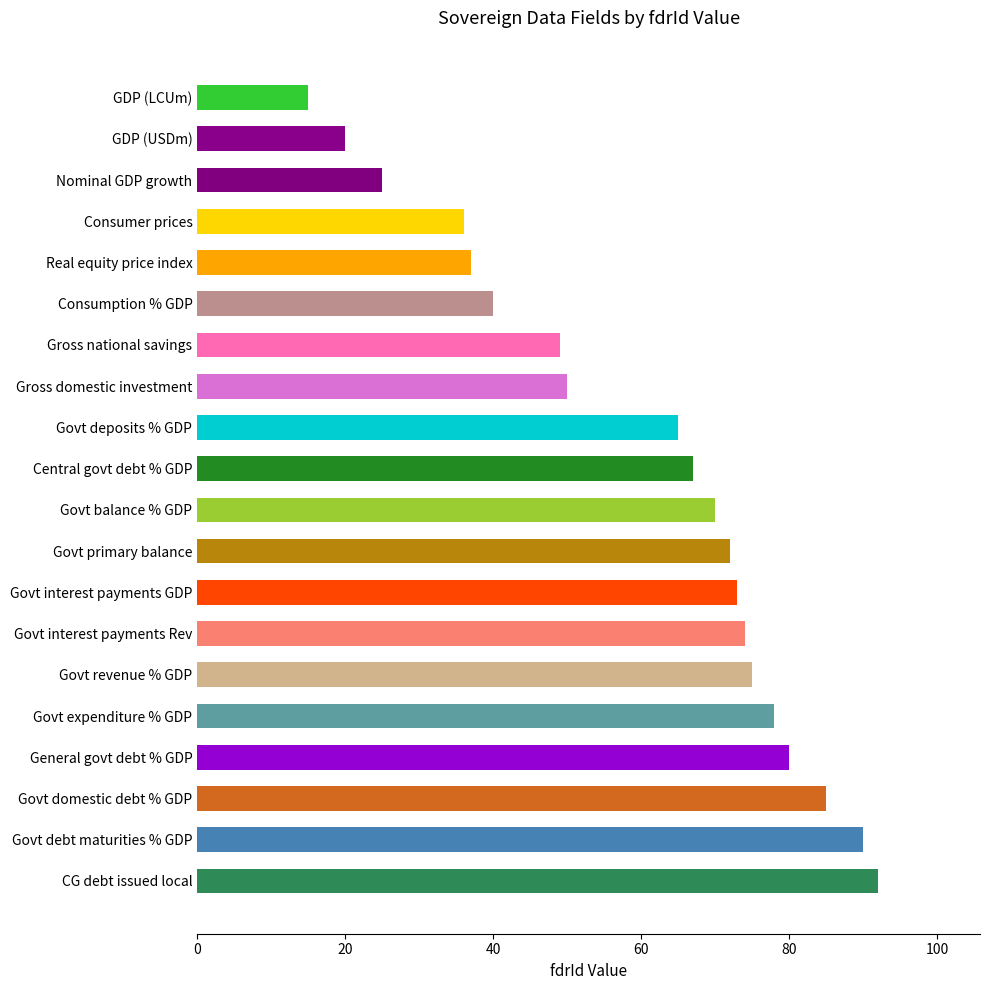

Reading top to bottom, what are all the values shown in this chart?

GDP (LCUm)=15	GDP (USDm)=20	Nominal GDP growth=25	Consumer prices=36	Real equity price index=37	Consumption % GDP=40	Gross national savings=49	Gross domestic investment=50	Govt deposits % GDP=65	Central govt debt % GDP=67	Govt balance % GDP=70	Govt primary balance=72	Govt interest payments GDP=73	Govt interest payments Rev=74	Govt revenue % GDP=75	Govt expenditure % GDP=78	General govt debt % GDP=80	Govt domestic debt % GDP=85	Govt debt maturities % GDP=90	CG debt issued local=92